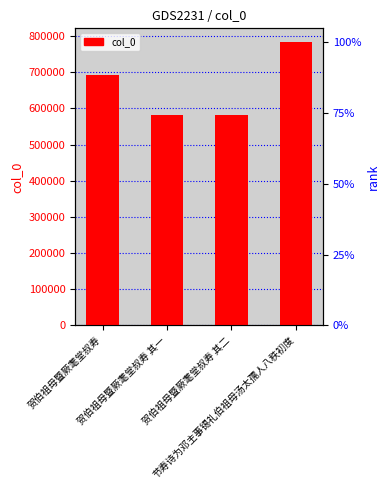

Approximately how many times larger is the value at 节寿诗为邓主事锡礼伯祖母汤太孺人八秩初度 compared to 贺伯祖母暨厥耄堂叔寿 其二?

1.3